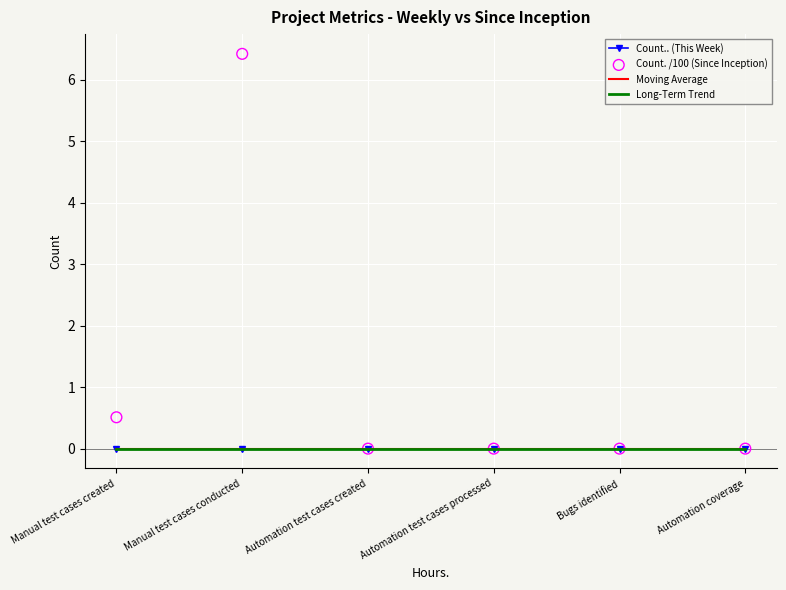

Which series contains the highest Y value?

Count. /100 (Since Inception)